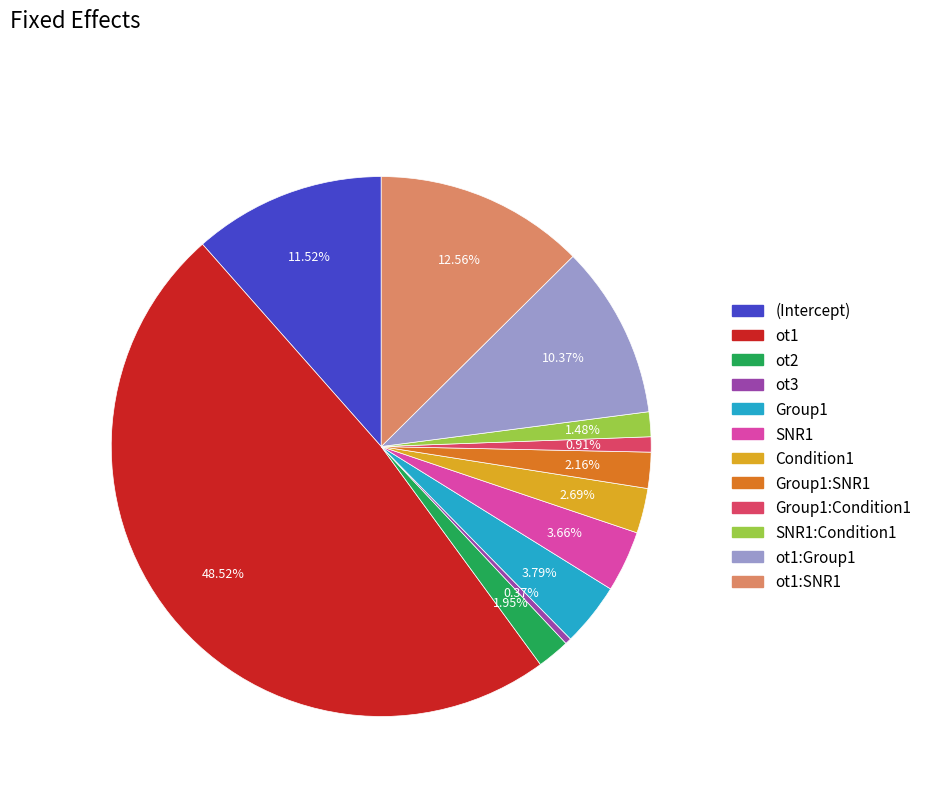

Is there a majority slice in this chart?

No